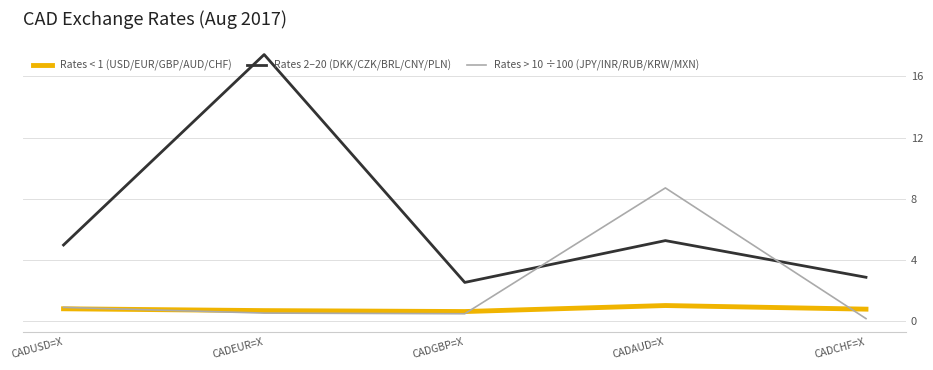

What are all the series names shown in the legend?

Rates < 1 (USD/EUR/GBP/AUD/CHF), Rates 2–20 (DKK/CZK/BRL/CNY/PLN), Rates > 10 ÷100 (JPY/INR/RUB/KRW/MXN)